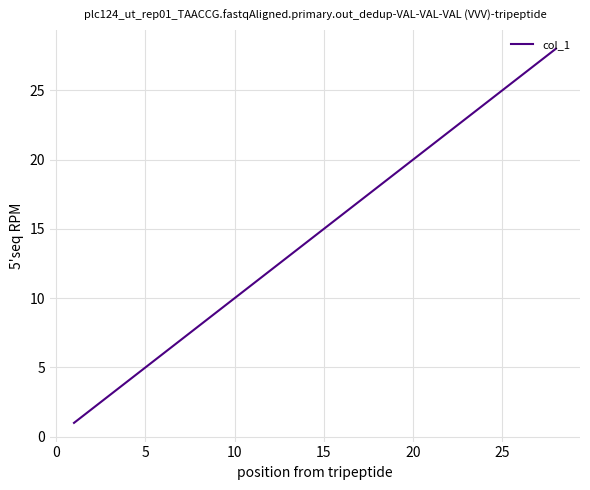

What is the maximum value shown in the chart?

28